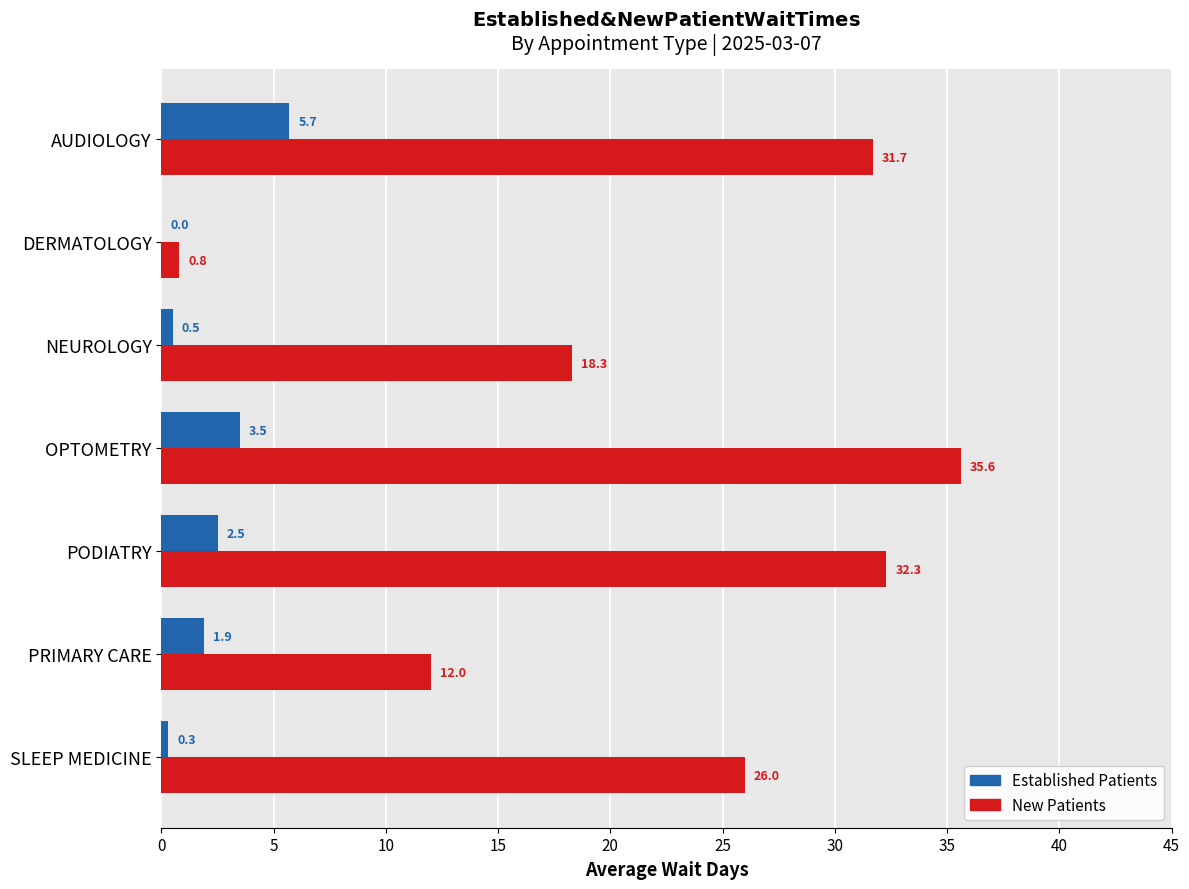

What is the total value across all series at OPTOMETRY?

39.1